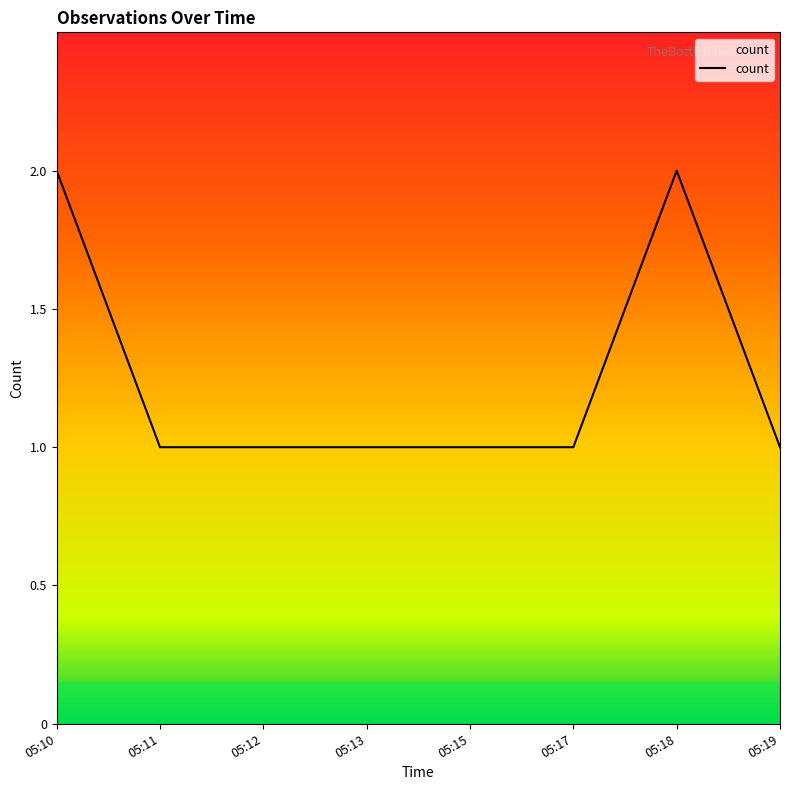

How many categories are shown in the chart?

8